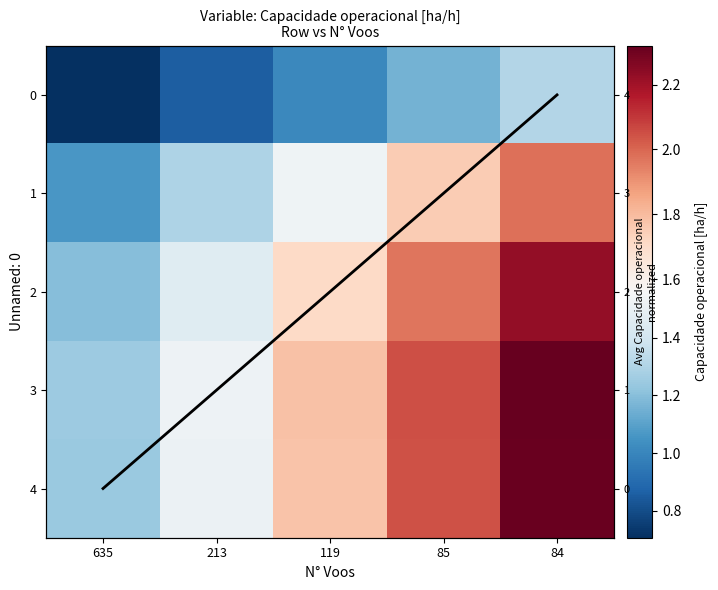

Is the value of 1 at 213 greater than the value of 4 at 635?

Yes